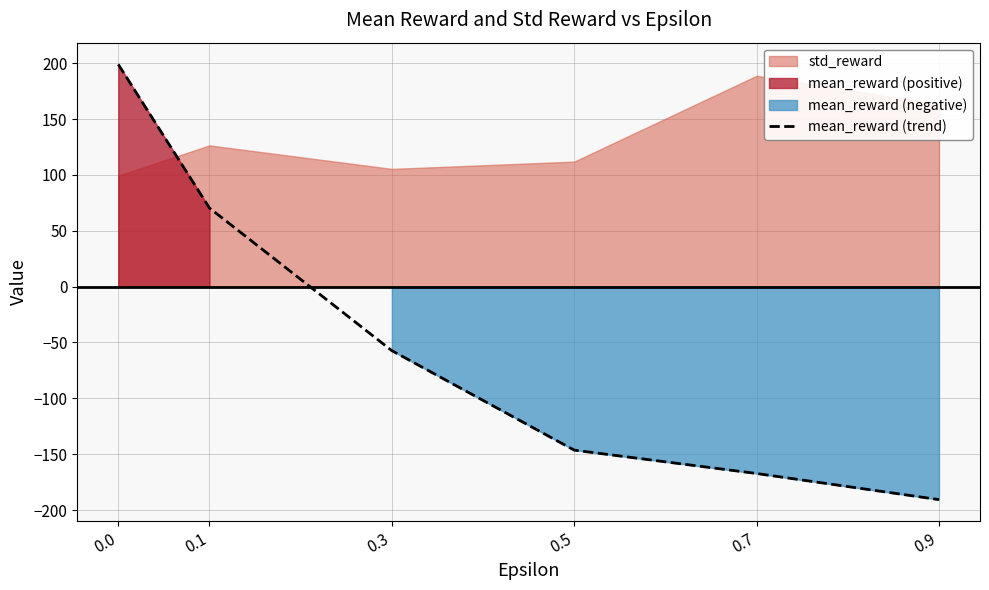

Reading left to right, what are all the values shown in this chart?

199.0	70.4	-57.3	-146.4	-167.3	-190.7